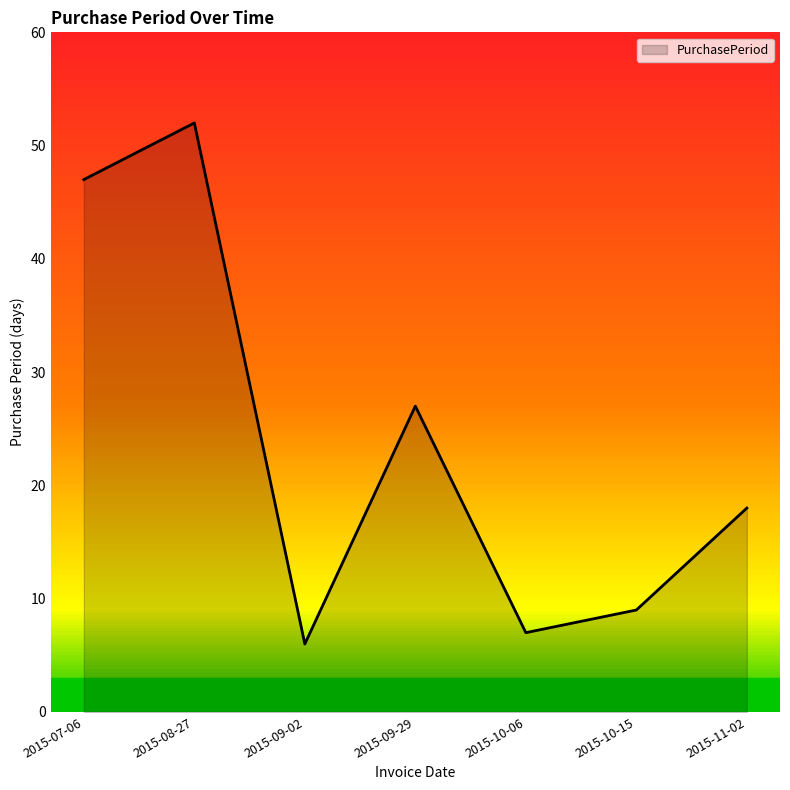

What position from the left is 2015-10-15?

6